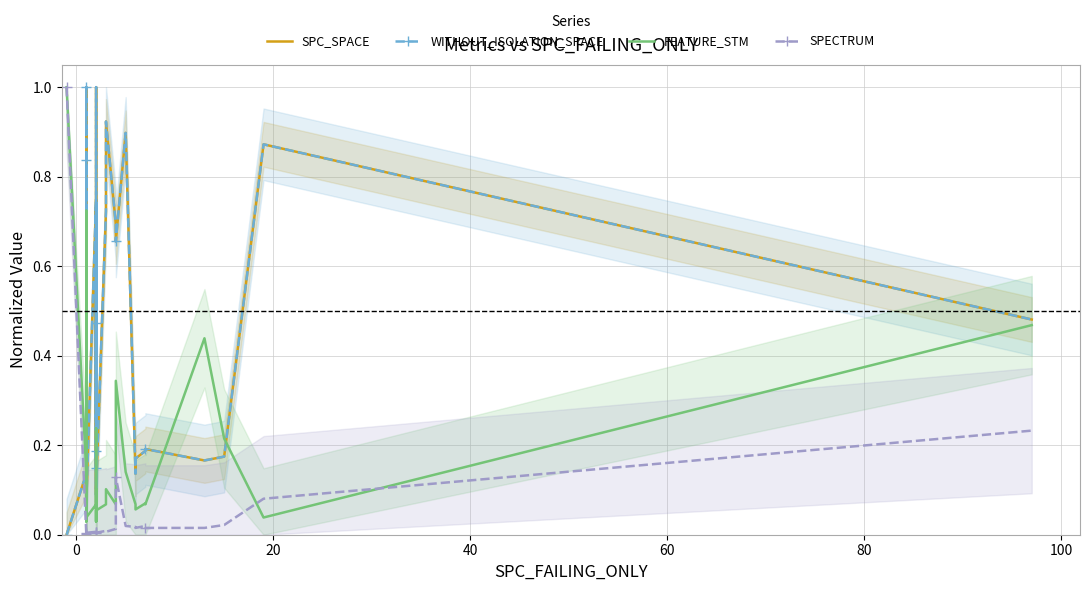

How many times do SPECTRUM and FEATURE_STM cross each other?

2